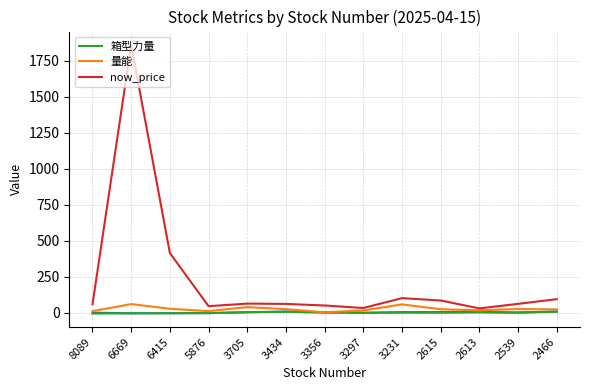

What is the value of the now_price point at the 7th from the left?

51.3